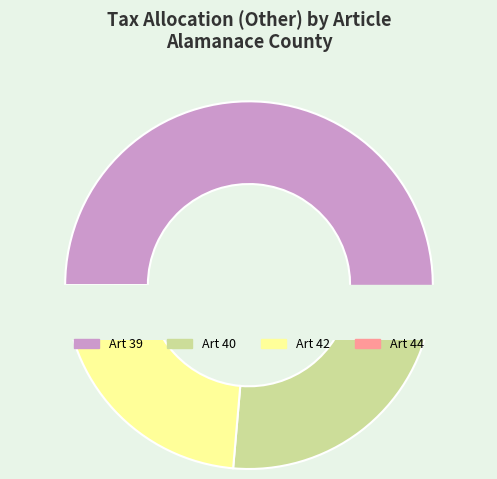

To the nearest percent, what percentage of the pie is 40?

24%